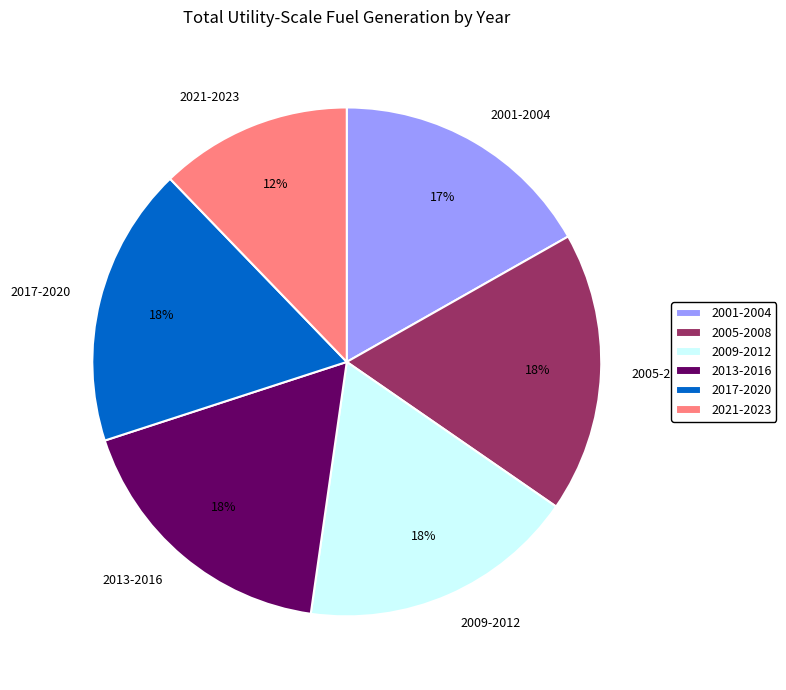

How many slices are in this pie chart?

6